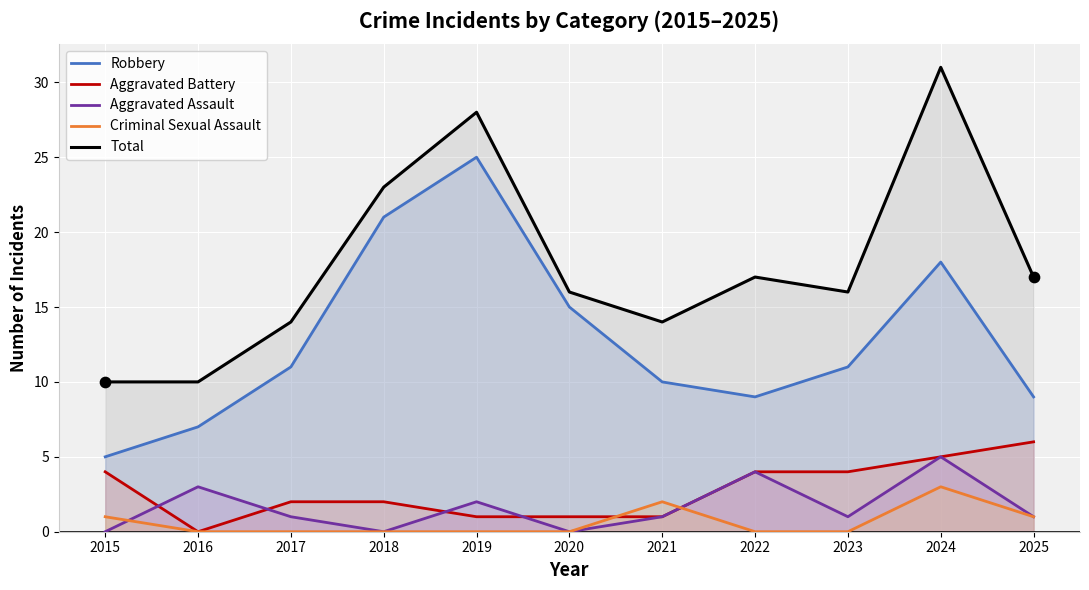

At which category is the sum across all series the highest?

2024